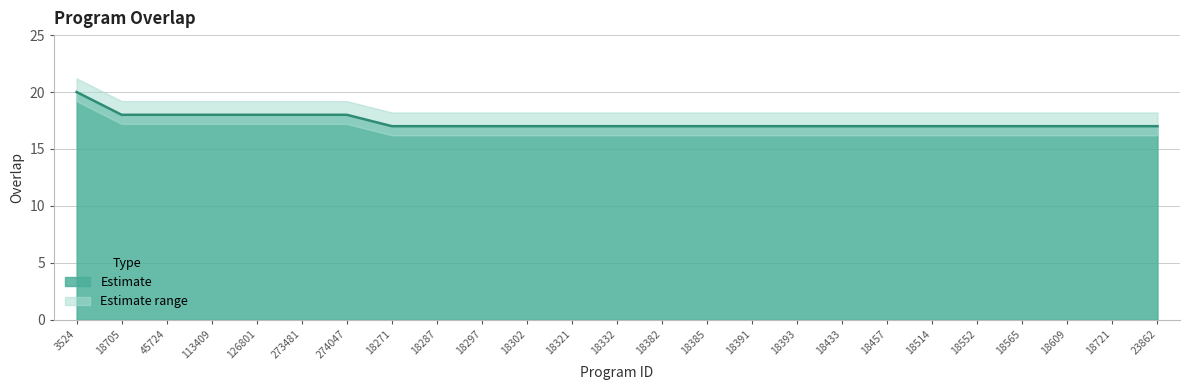

How many values are between 17 and 18?

24